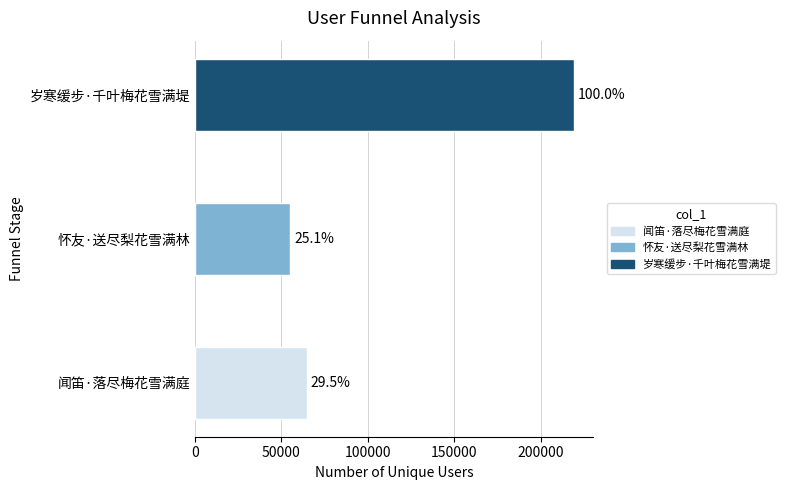

What is the average value?

113134